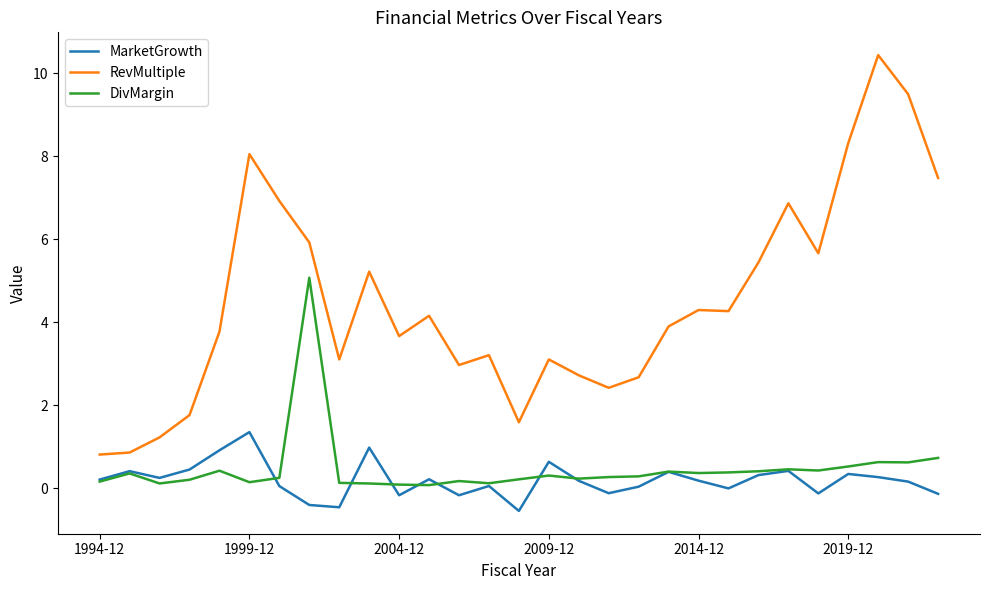

Which series has the largest total across all categories?

RevMultiple